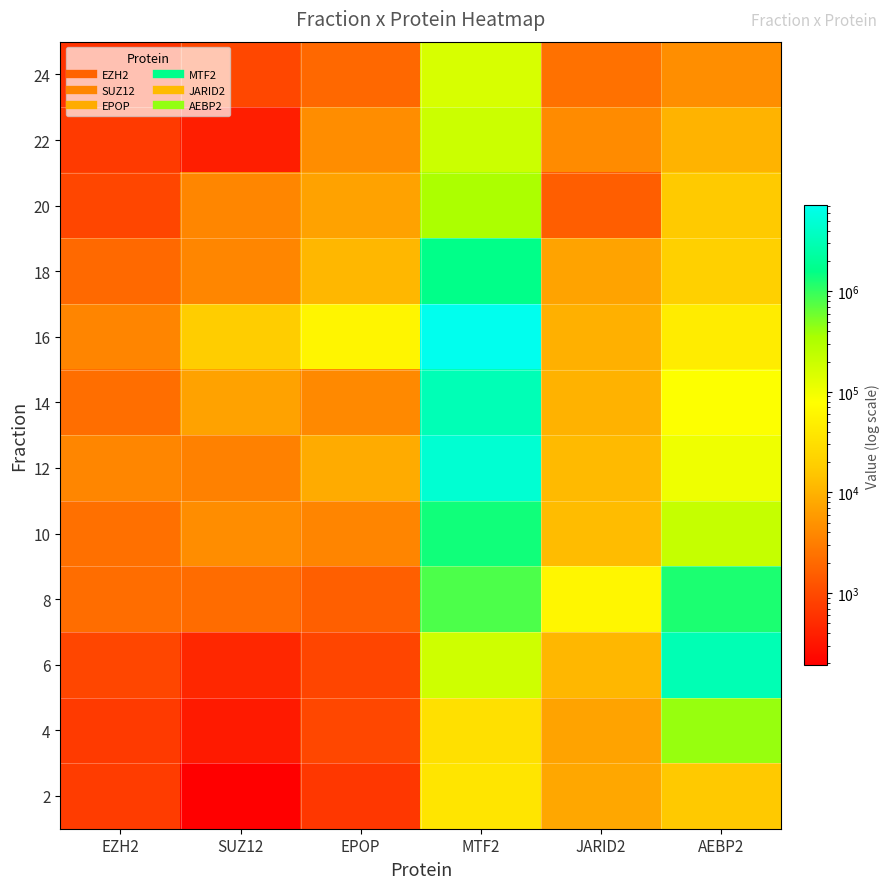

Count the number of categories in the chart.

6